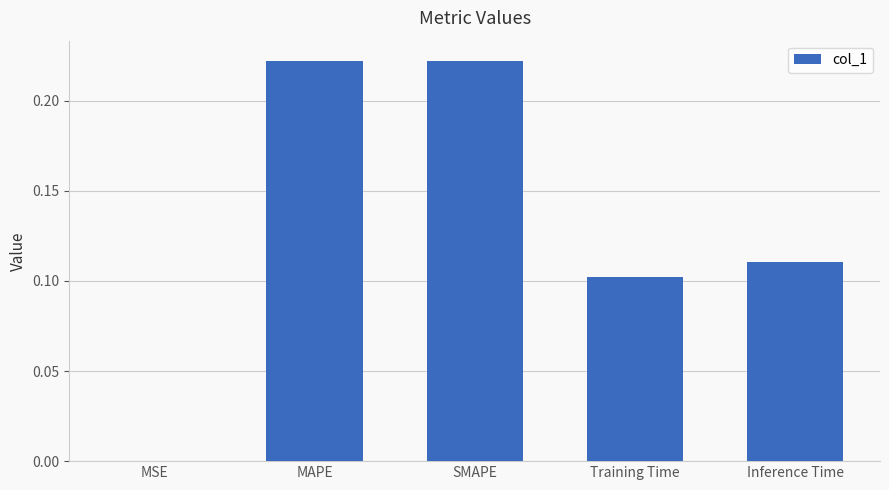

At which label is the value closest to 0?

MSE